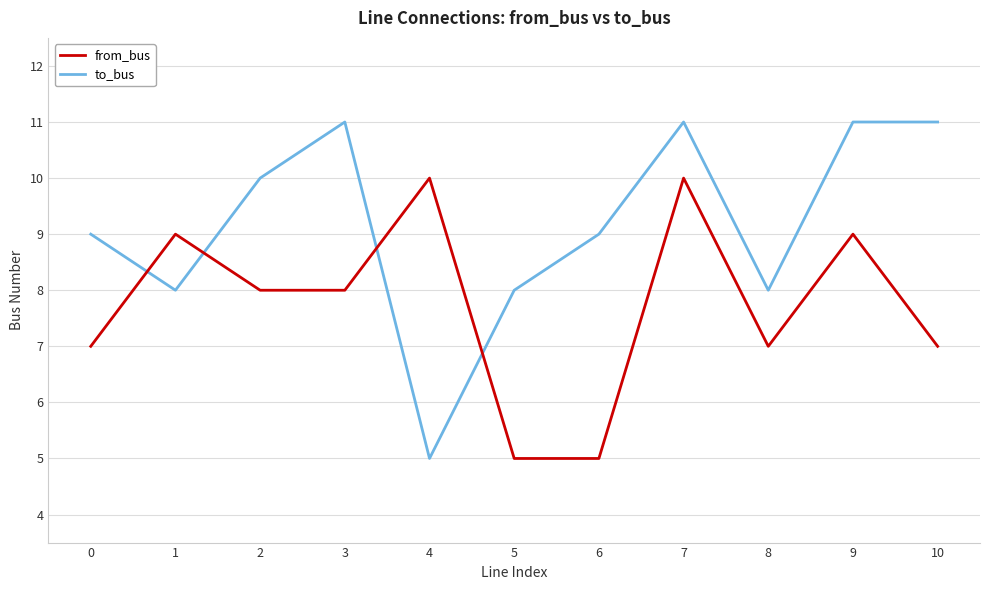

What is the average value of the from_bus series?

8